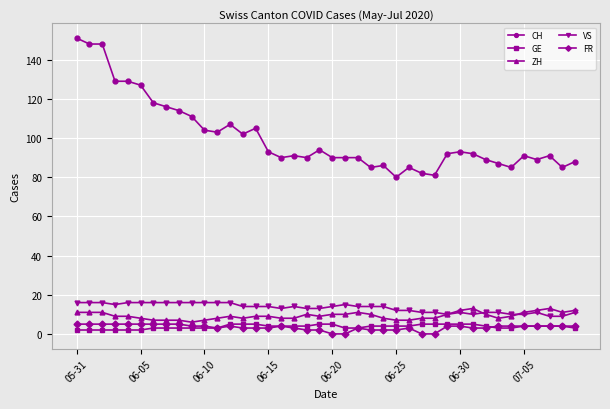

What is the highest value of the CH series?

151